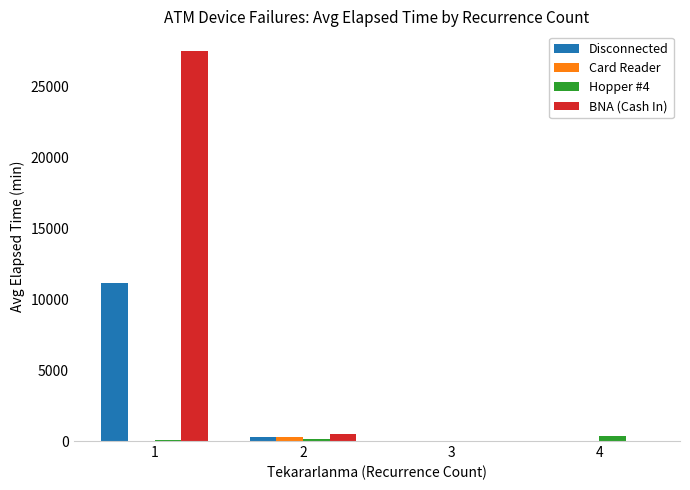

What is the greatest value displayed?

27506.0